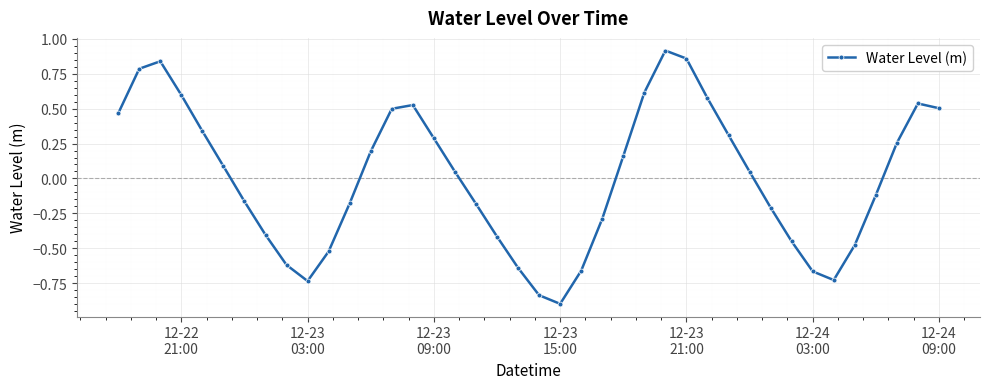

How many interior local valleys (lower than both neighbors) does the data have?

3